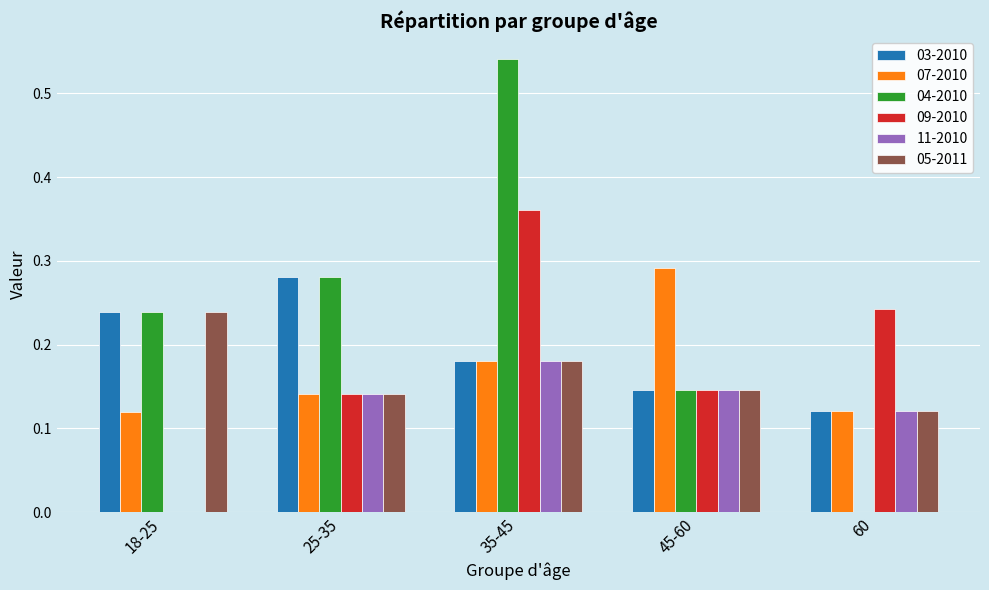

At which label does 05-2011 reach its peak?

18-25